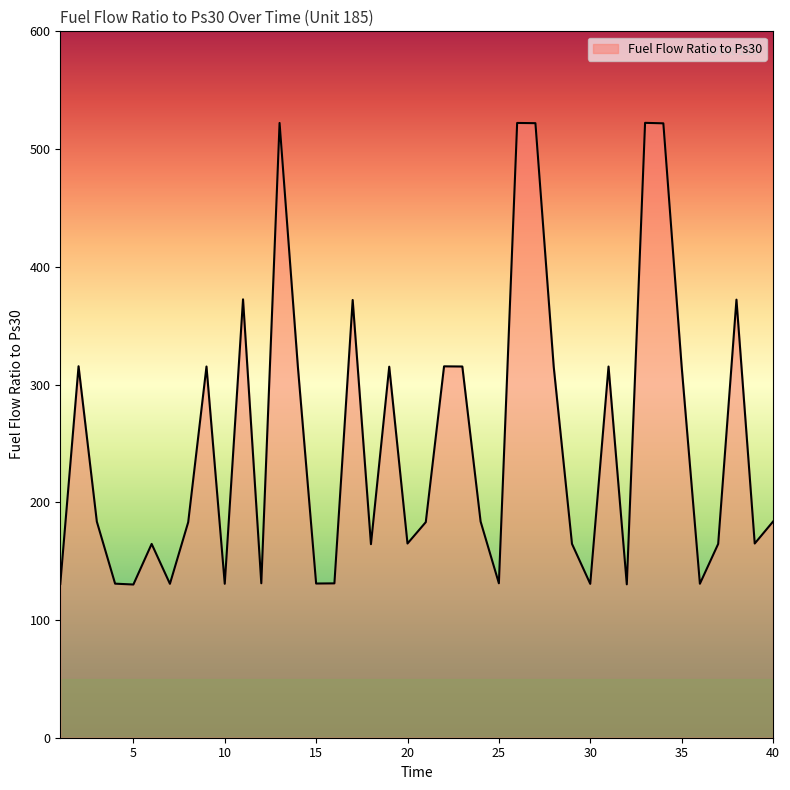

What is the minimum value shown in the chart?

130.1